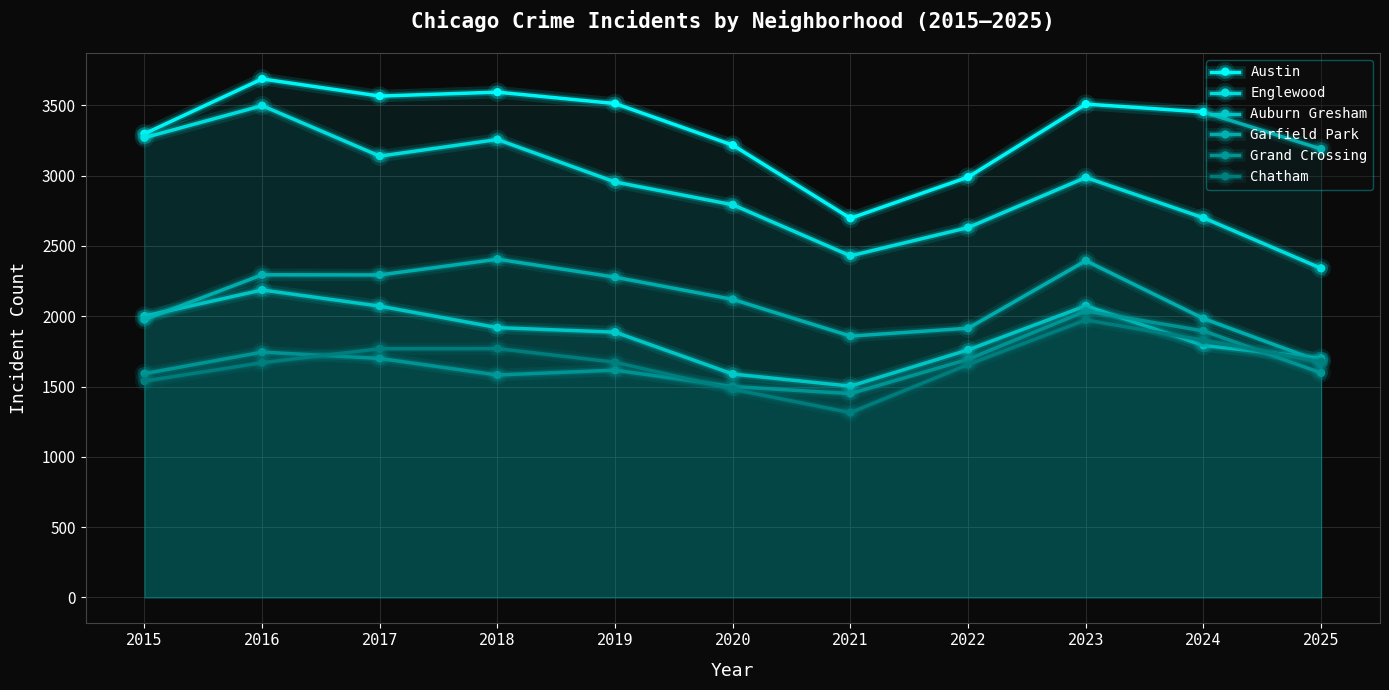

True or false: Austin and Garfield Park cross at least once.

False